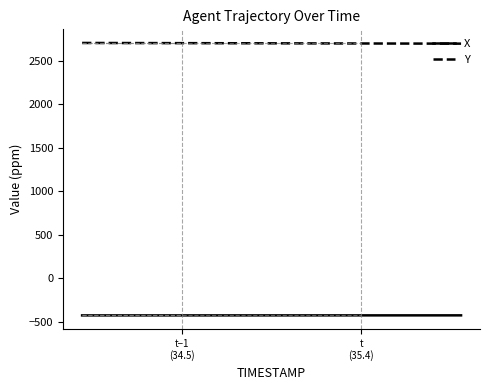

True or false: X and Y intersect in this chart.

False